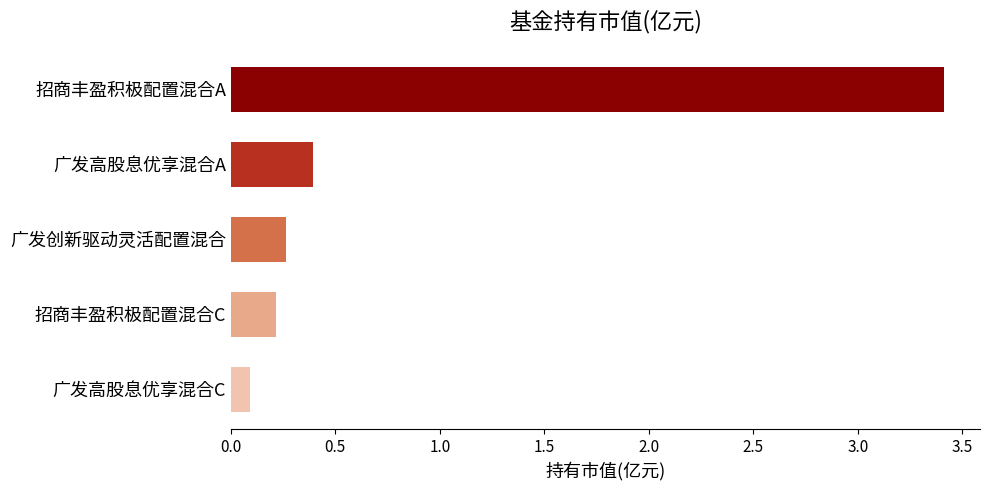

Where is the data nearest to the value 1?

广发高股息优享混合A